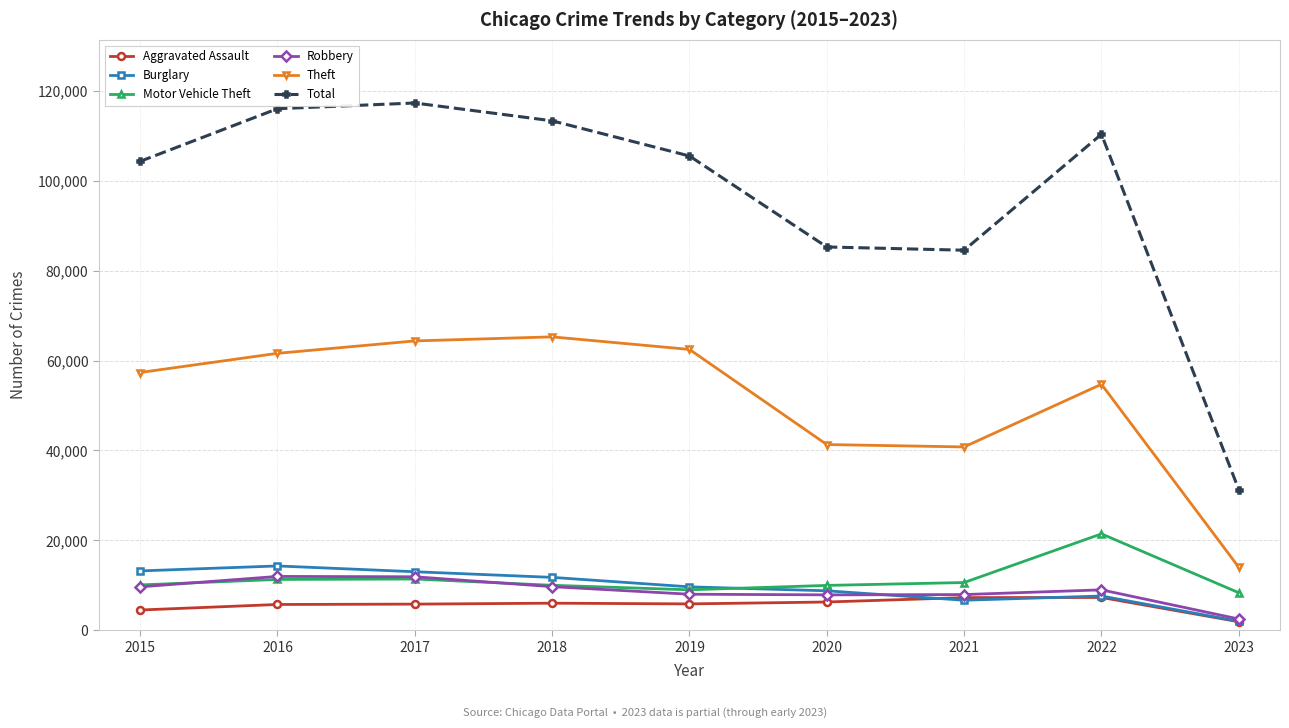

The value of Aggravated Assault at 2018 is 6001. True or false?

True